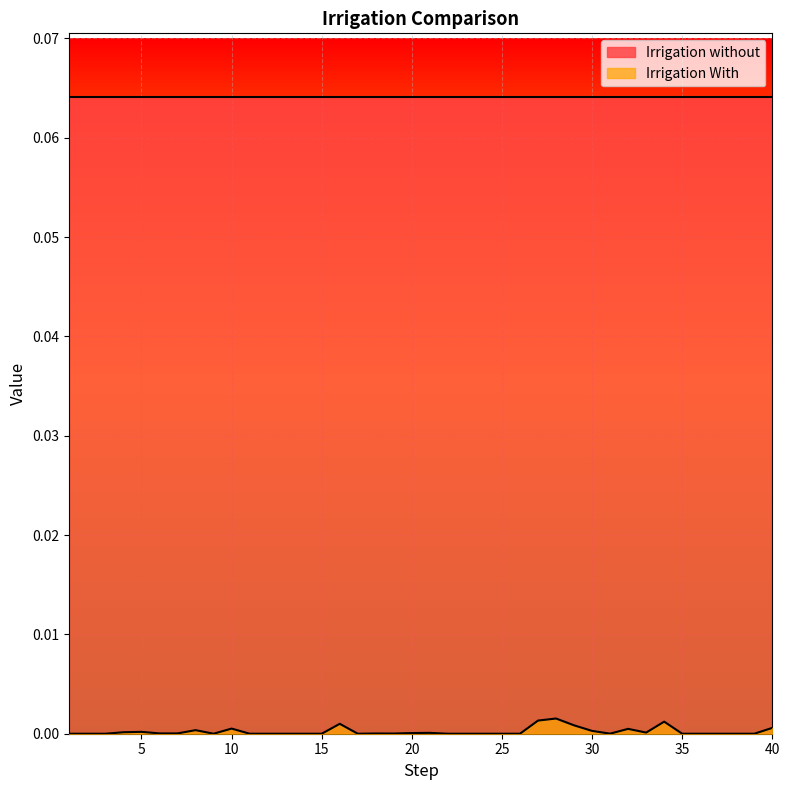

Which label corresponds to the smallest value in the chart?

1